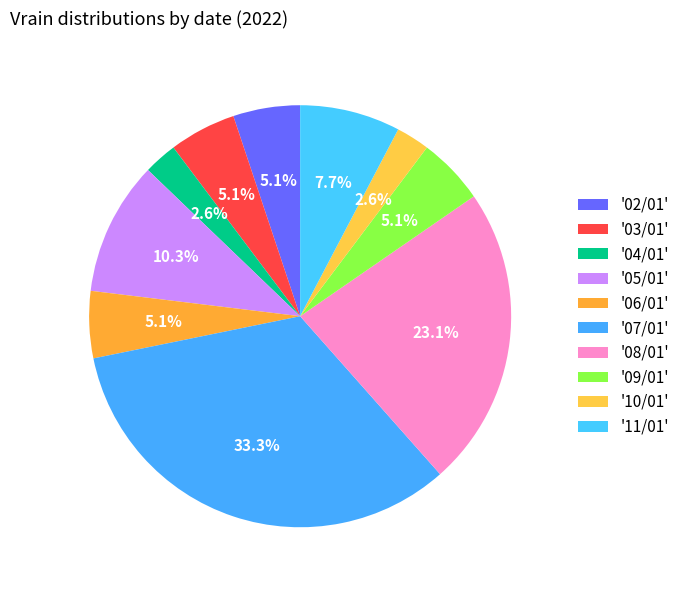

How many segments does this pie chart have?

10